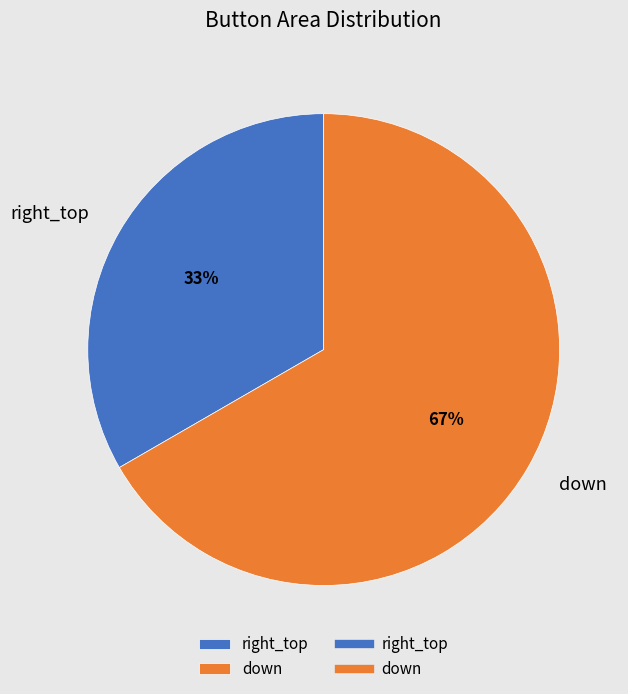

To the nearest percent, what is the combined percentage of down and right_top?

100%